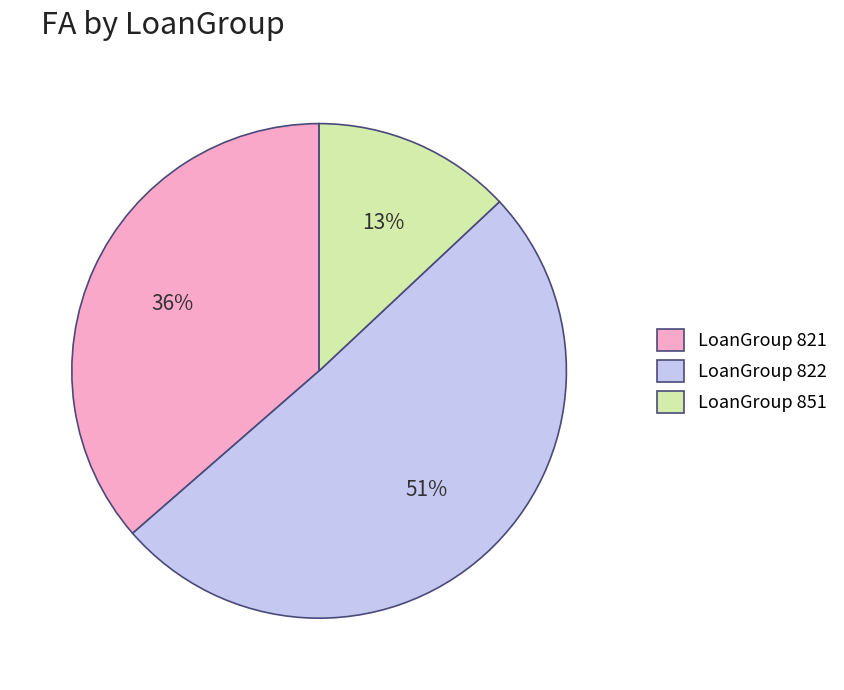

How many slices are in this pie chart?

3